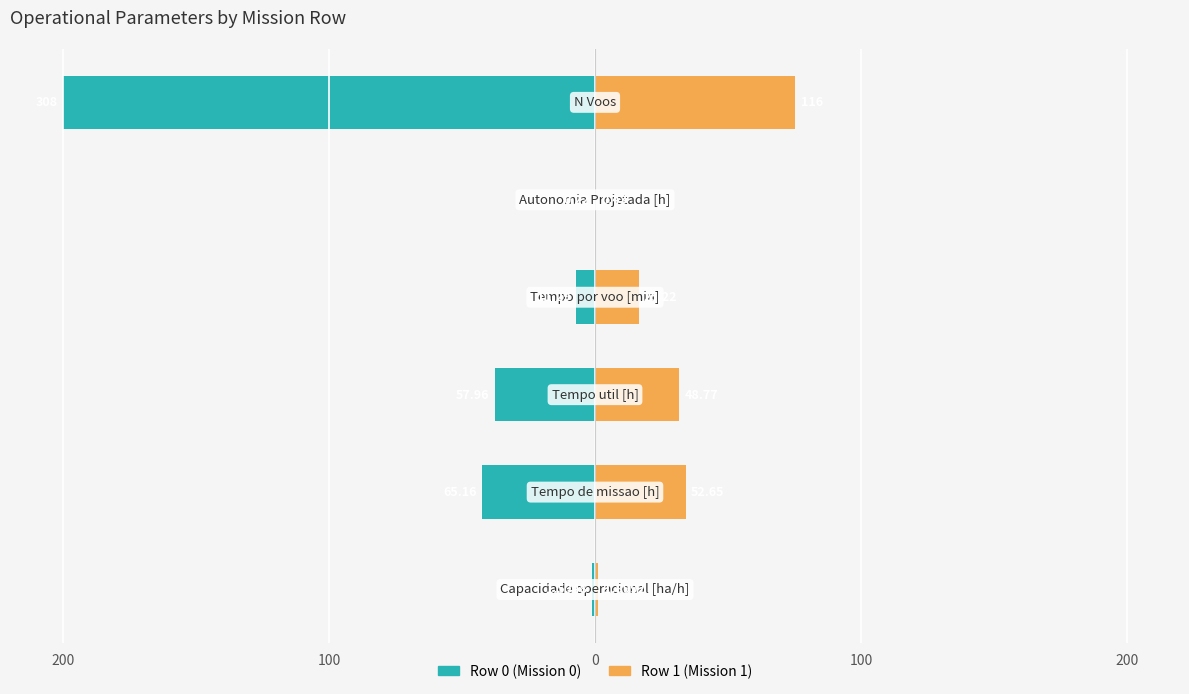

At 0, list the series in order from smallest to largest.

Row 0, Row 1